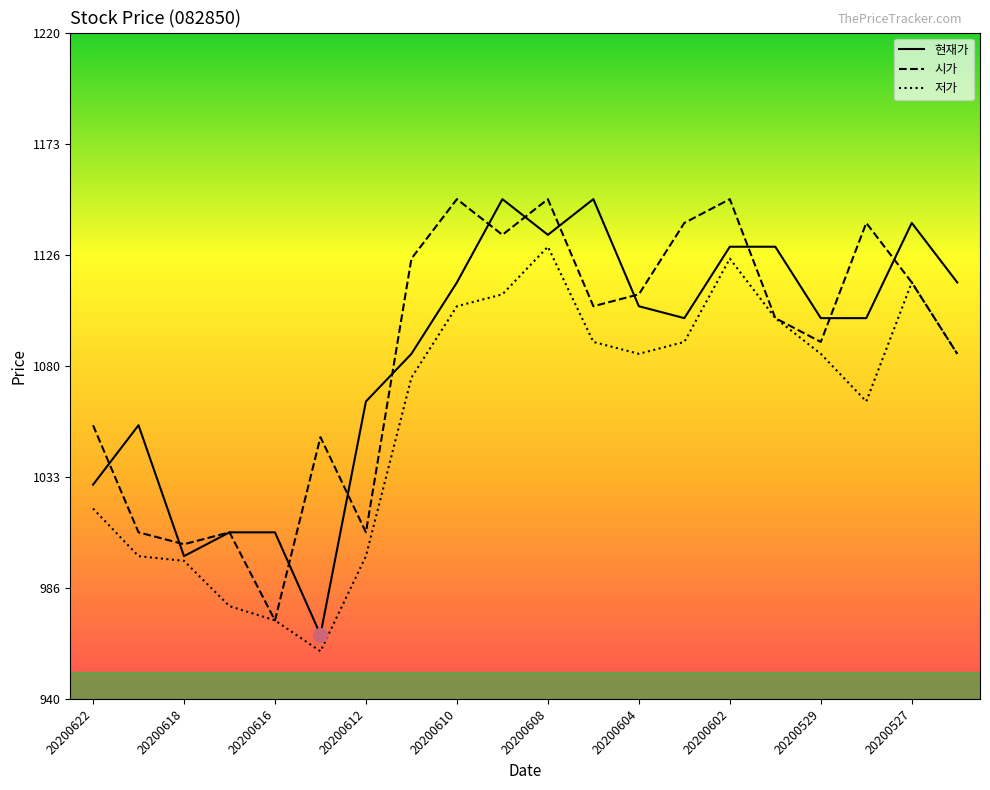

Reading left to right, transcribe all the data shown in this chart.

현재가: 1030	1055	1000	1010	1010	967	1065	1085	1115	1150	1135	1150	1105	1100	1130	1130	1100	1100	1140	1115
시가: 1055	1010	1005	1010	973	1050	1010	1125	1150	1135	1150	1105	1110	1140	1150	1100	1090	1140	1115	1085
저가: 1020	1000	998	979	973	960	1000	1075	1105	1110	1130	1090	1085	1090	1125	1100	1085	1065	1115	1085